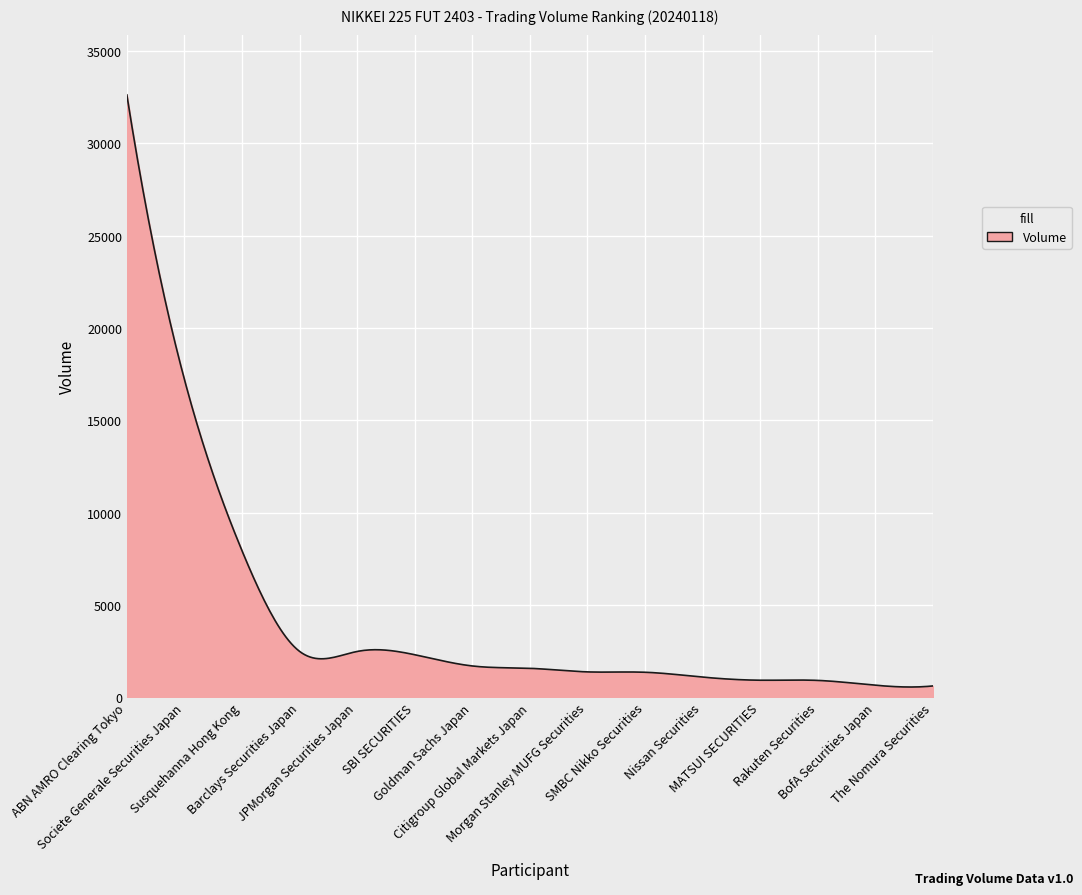

Does the chart display data point markers on the line(s)?

No